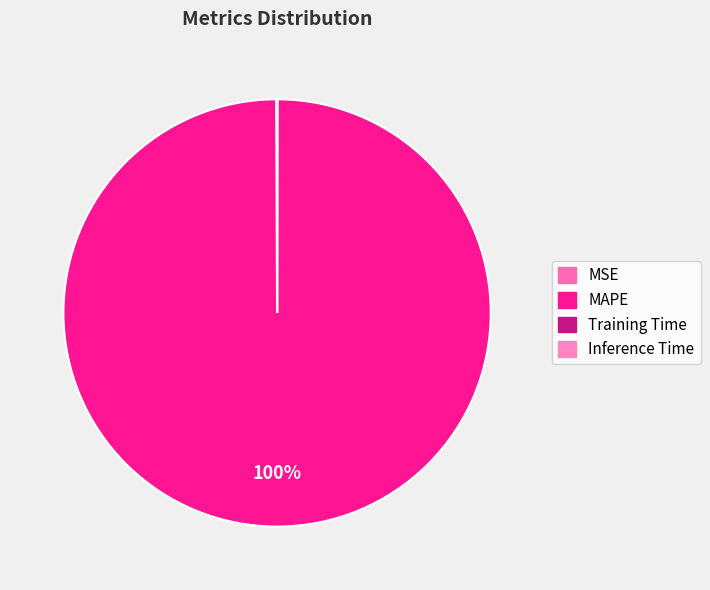

Which category has the biggest portion of the pie?

MAPE